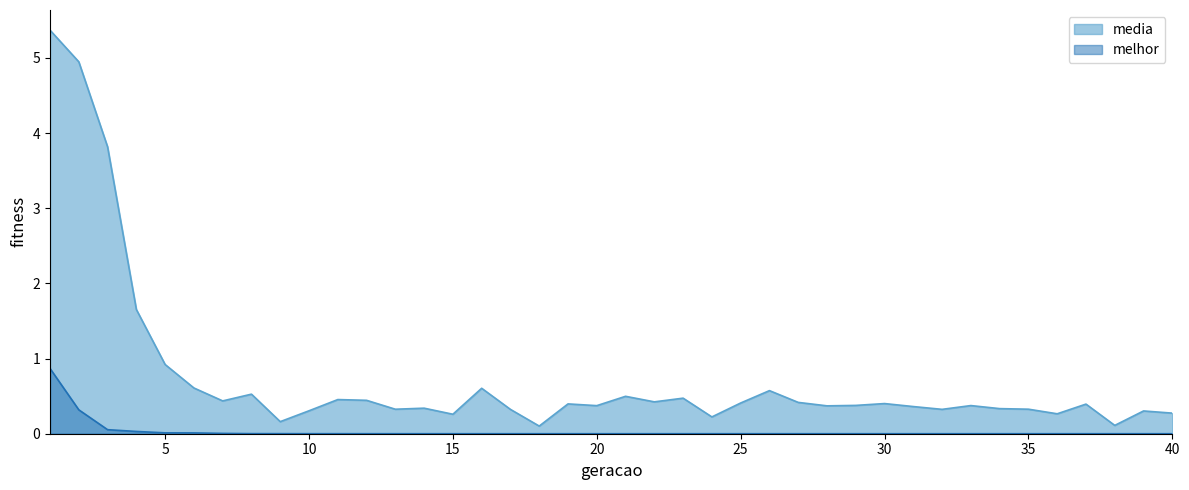

Reading left to right, transcribe all the data shown in this chart.

media: 1=5.4	2=4.9	3=3.8	4=1.7	5=0.9	6=0.6	7=0.4	8=0.5	9=0.2	10=0.3	11=0.5	12=0.4	13=0.3	14=0.3	15=0.3	16=0.6	17=0.3	18=0.1	19=0.4	20=0.4	21=0.5	22=0.4	23=0.5	24=0.2	25=0.4	26=0.6	27=0.4	28=0.4	29=0.4	30=0.4	31=0.4	32=0.3	33=0.4	34=0.3	35=0.3	36=0.3	37=0.4	38=0.1	39=0.3	40=0.3
melhor: 1=0.9	2=0.3	3=0.1	4=0.0	5=0.0	6=0.0	7=0.0	8=0.0	9=0.0	10=0.0	11=0.0	12=0.0	13=0.0	14=0.0	15=0.0	16=0.0	17=0.0	18=0.0	19=0.0	20=0.0	21=0.0	22=0.0	23=0.0	24=0.0	25=0.0	26=0.0	27=0.0	28=0.0	29=0.0	30=0.0	31=0.0	32=0.0	33=0.0	34=0.0	35=0.0	36=0.0	37=0.0	38=0.0	39=0.0	40=0.0